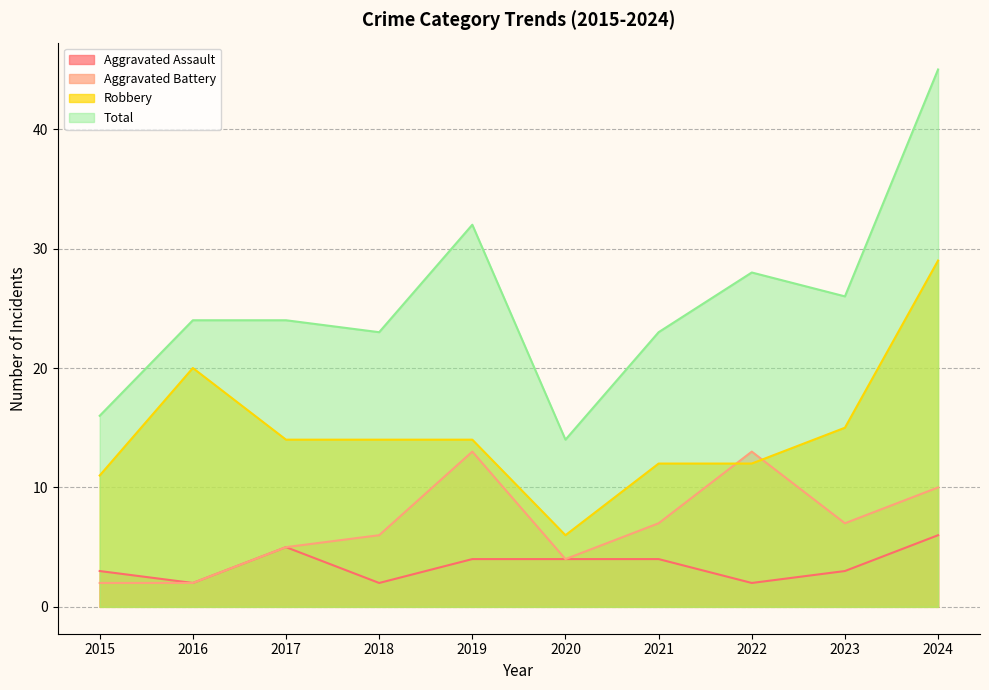

At which category is the sum across all series the highest?

2024